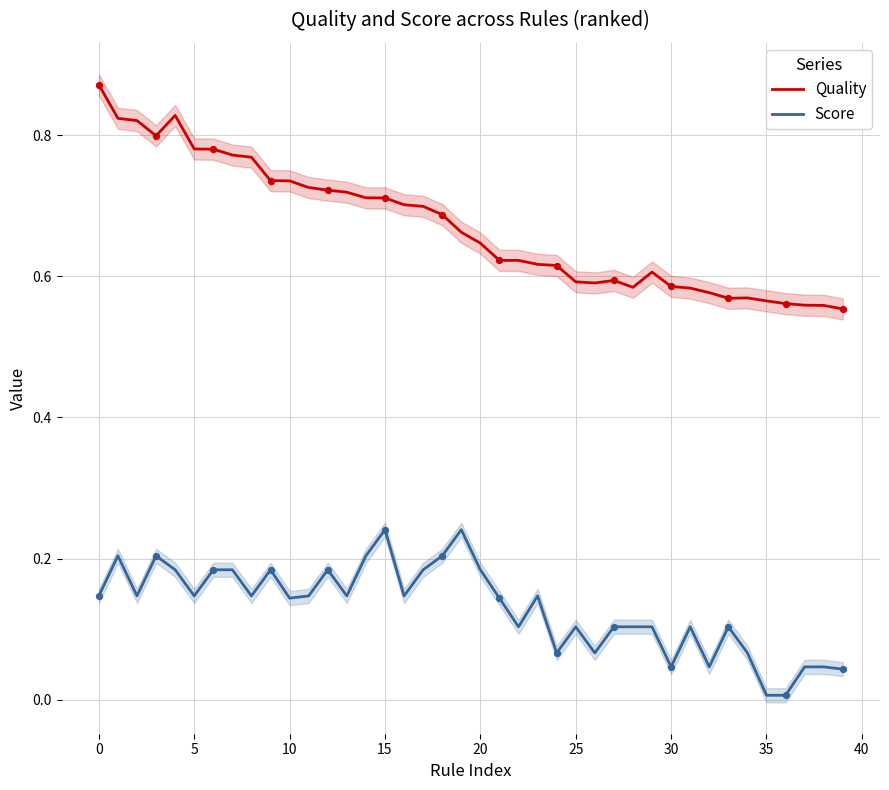

Which series contains the highest Y value?

Quality